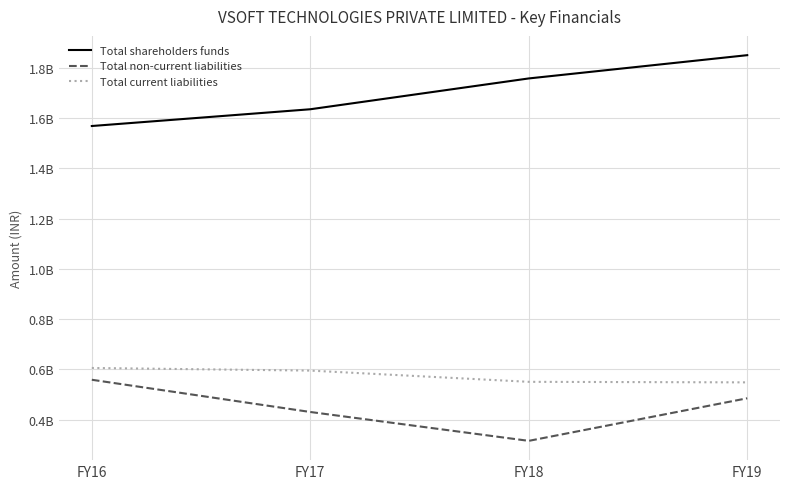

What are all the series names shown in the legend?

Total shareholders funds, Total non-current liabilities, Total current liabilities